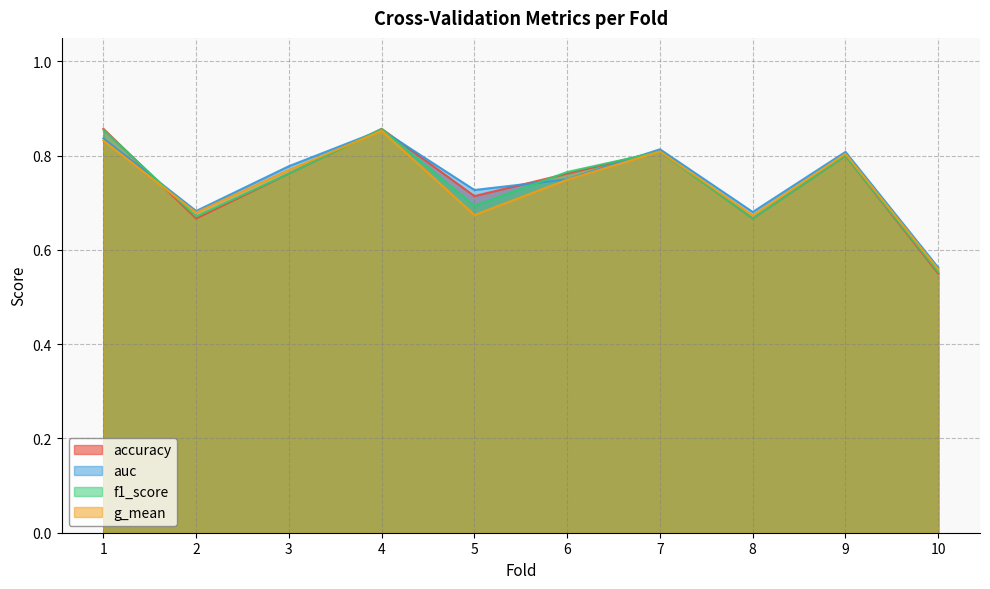

List the labels in order of f1_score value, smallest first.

10, 8, 2, 5, 3, 6, 9, 7, 1, 4